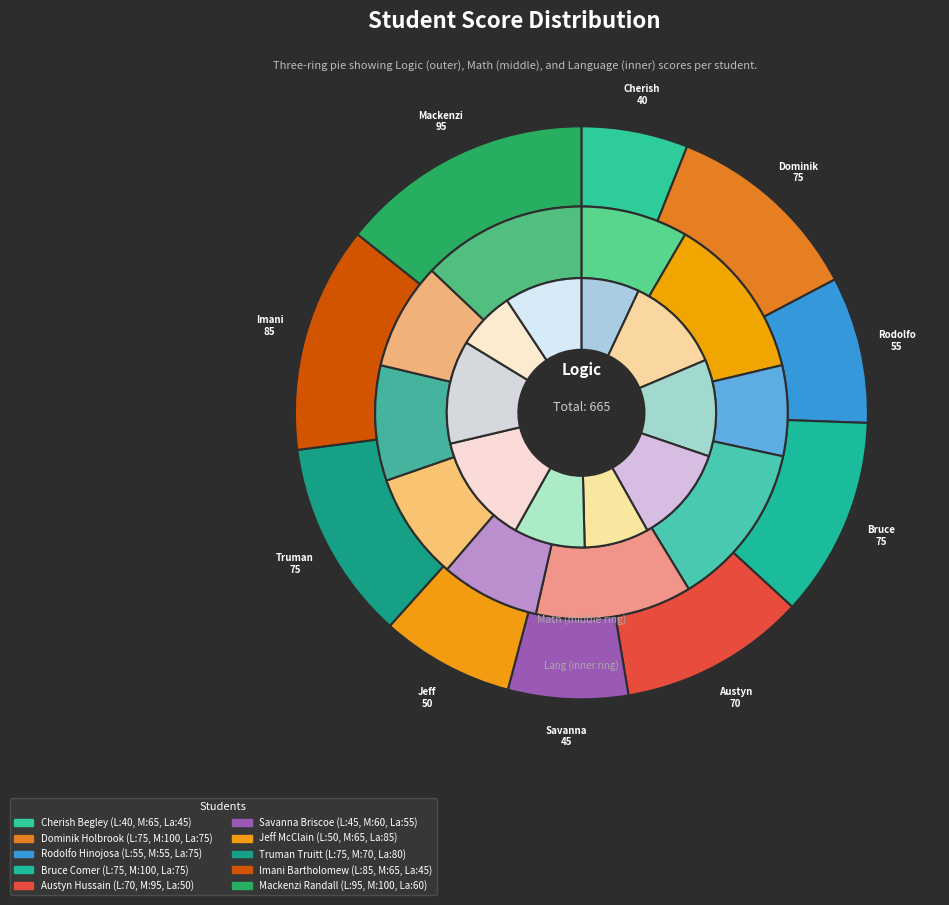

Is there any slice that represents more than half of the pie?

No